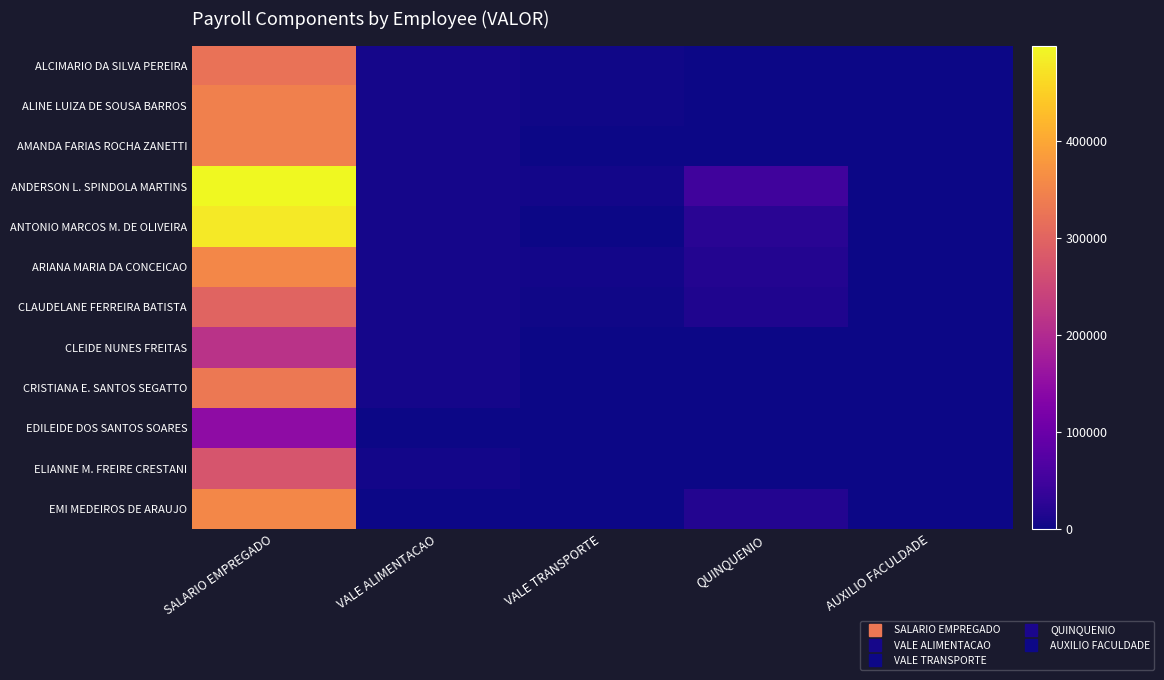

Reading left to right, extract all data points from this chart.

ALCIMARIO DA SILVA PEREIRA: SALARIO EMPREGADO=321334	VALE ALIMENTACAO=7686	VALE TRANSPORTE=2310	QUINQUENIO=0	AUXILIO FACULDADE=0
ALINE LUIZA DE SOUSA BARROS: SALARIO EMPREGADO=342305	VALE ALIMENTACAO=7686	VALE TRANSPORTE=2310	QUINQUENIO=0	AUXILIO FACULDADE=0
AMANDA FARIAS ROCHA ZANETTI: SALARIO EMPREGADO=342305	VALE ALIMENTACAO=7686	VALE TRANSPORTE=0	QUINQUENIO=0	AUXILIO FACULDADE=1000
ANDERSON L. SPINDOLA MARTINS: SALARIO EMPREGADO=497808	VALE ALIMENTACAO=7686	VALE TRANSPORTE=3927	QUINQUENIO=49781	AUXILIO FACULDADE=0
ANTONIO MARCOS M. DE OLIVEIRA: SALARIO EMPREGADO=479613	VALE ALIMENTACAO=7686	VALE TRANSPORTE=0	QUINQUENIO=23981	AUXILIO FACULDADE=0
ARIANA MARIA DA CONCEICAO: SALARIO EMPREGADO=355227	VALE ALIMENTACAO=7686	VALE TRANSPORTE=3927	QUINQUENIO=17761	AUXILIO FACULDADE=1000
CLAUDELANE FERREIRA BATISTA: SALARIO EMPREGADO=297775	VALE ALIMENTACAO=7686	VALE TRANSPORTE=2310	QUINQUENIO=14889	AUXILIO FACULDADE=0
CLEIDE NUNES FREITAS: SALARIO EMPREGADO=214859	VALE ALIMENTACAO=6222	VALE TRANSPORTE=1870	QUINQUENIO=0	AUXILIO FACULDADE=0
CRISTIANA E. SANTOS SEGATTO: SALARIO EMPREGADO=332133	VALE ALIMENTACAO=6222	VALE TRANSPORTE=1870	QUINQUENIO=0	AUXILIO FACULDADE=0
EDILEIDE DOS SANTOS SOARES: SALARIO EMPREGADO=146001	VALE ALIMENTACAO=0	VALE TRANSPORTE=0	QUINQUENIO=730	AUXILIO FACULDADE=0
ELIANNE M. FREIRE CRESTANI: SALARIO EMPREGADO=273212	VALE ALIMENTACAO=4026	VALE TRANSPORTE=1210	QUINQUENIO=0	AUXILIO FACULDADE=0
EMI MEDEIROS DE ARAUJO: SALARIO EMPREGADO=355227	VALE ALIMENTACAO=0	VALE TRANSPORTE=0	QUINQUENIO=17761	AUXILIO FACULDADE=0